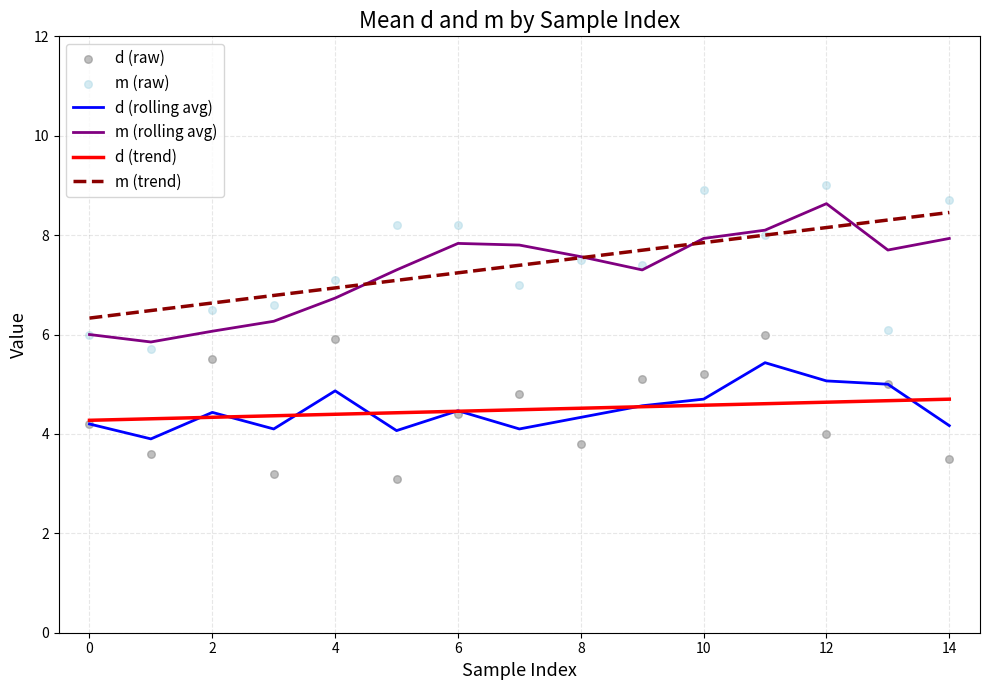

Which series contains the highest Y value?

m (raw)